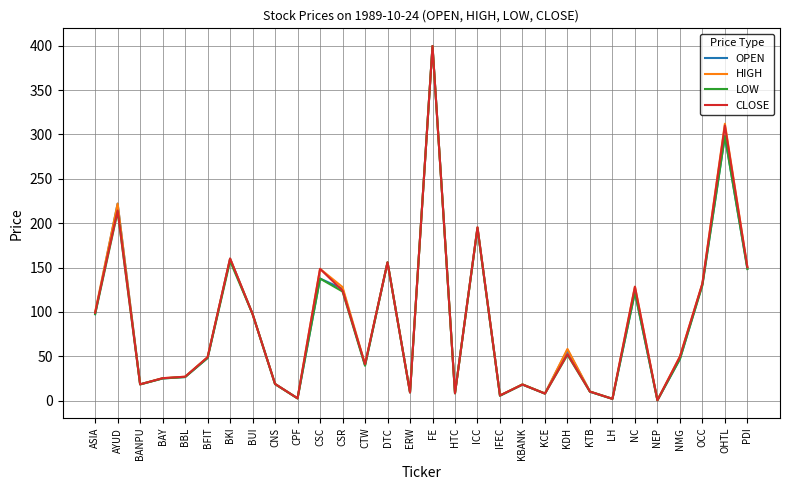

Count the number of data series in this chart.

4